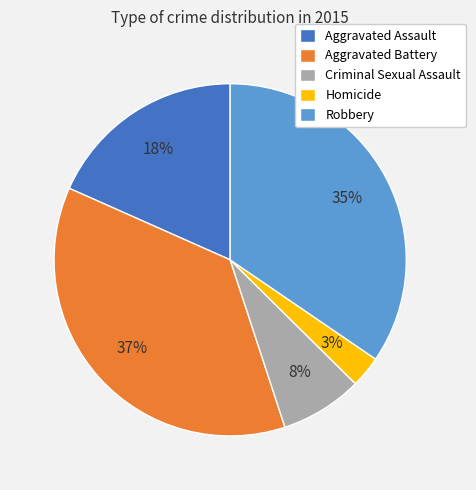

Rank the categories by value from highest to lowest.

Aggravated Battery, Robbery, Aggravated Assault, Criminal Sexual Assault, Homicide